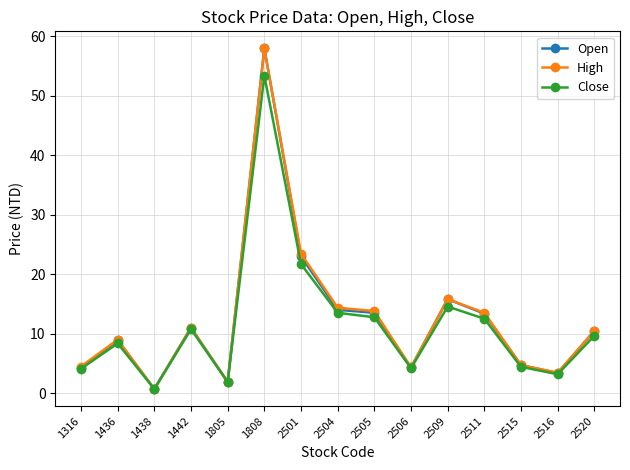

At which label does Close reach its minimum?

1438